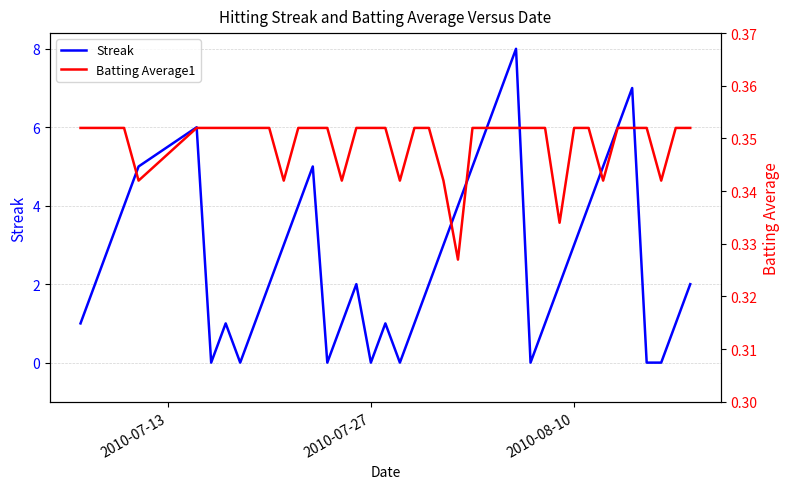

What is the highest value of the Streak series?

8